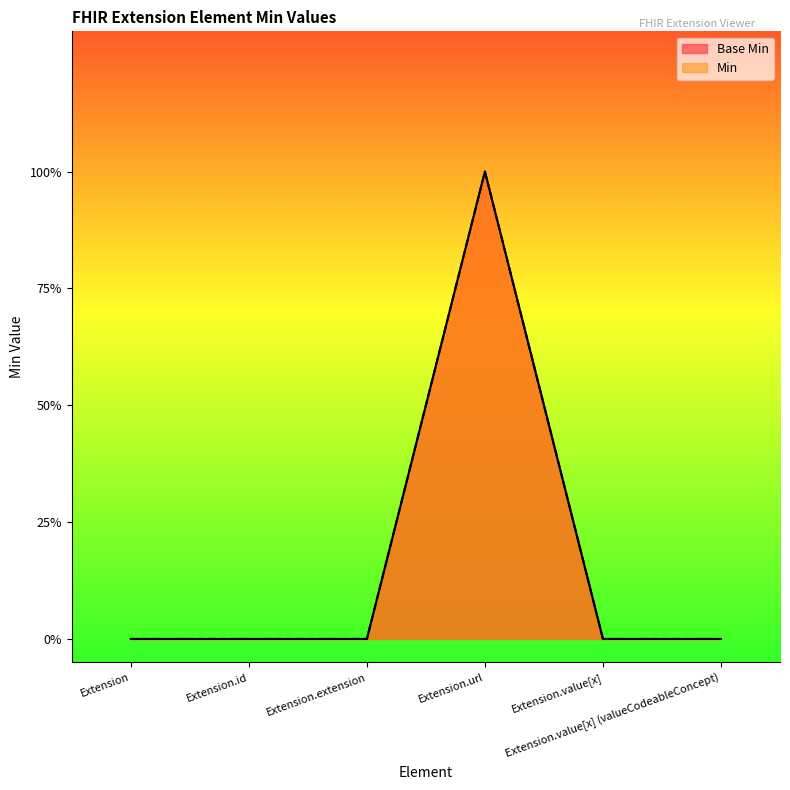

What is the sum of the Min values at Extension and Extension.url?

1